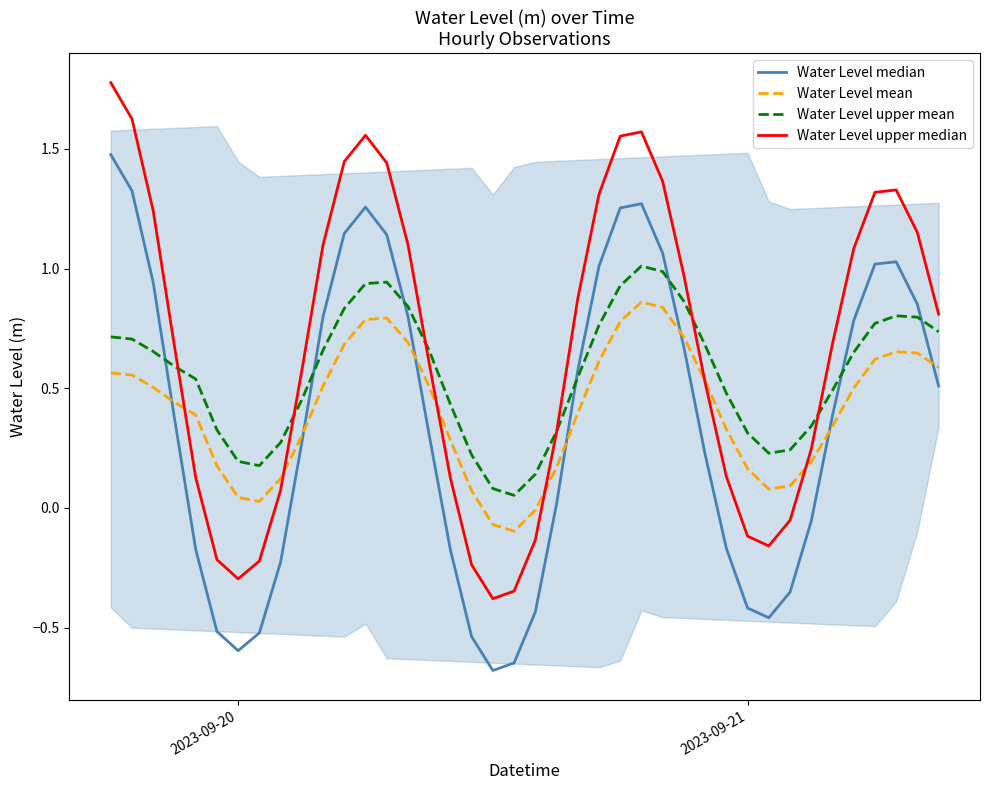

The Water Level upper mean series shows 0.1 at 2023-09-21. True or false?

False